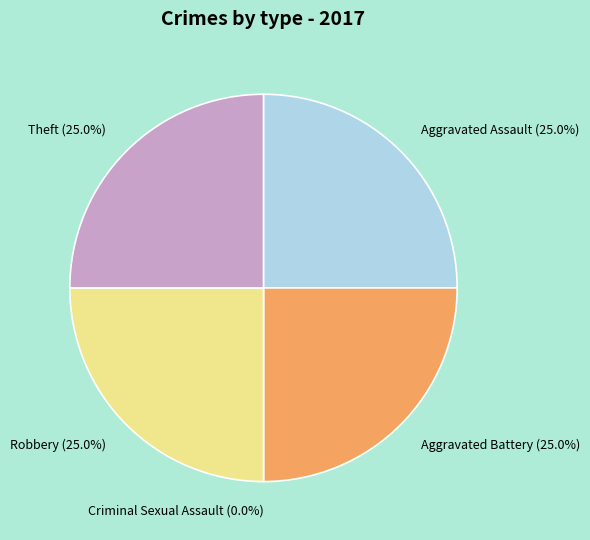

Count the number of slices in the pie.

5